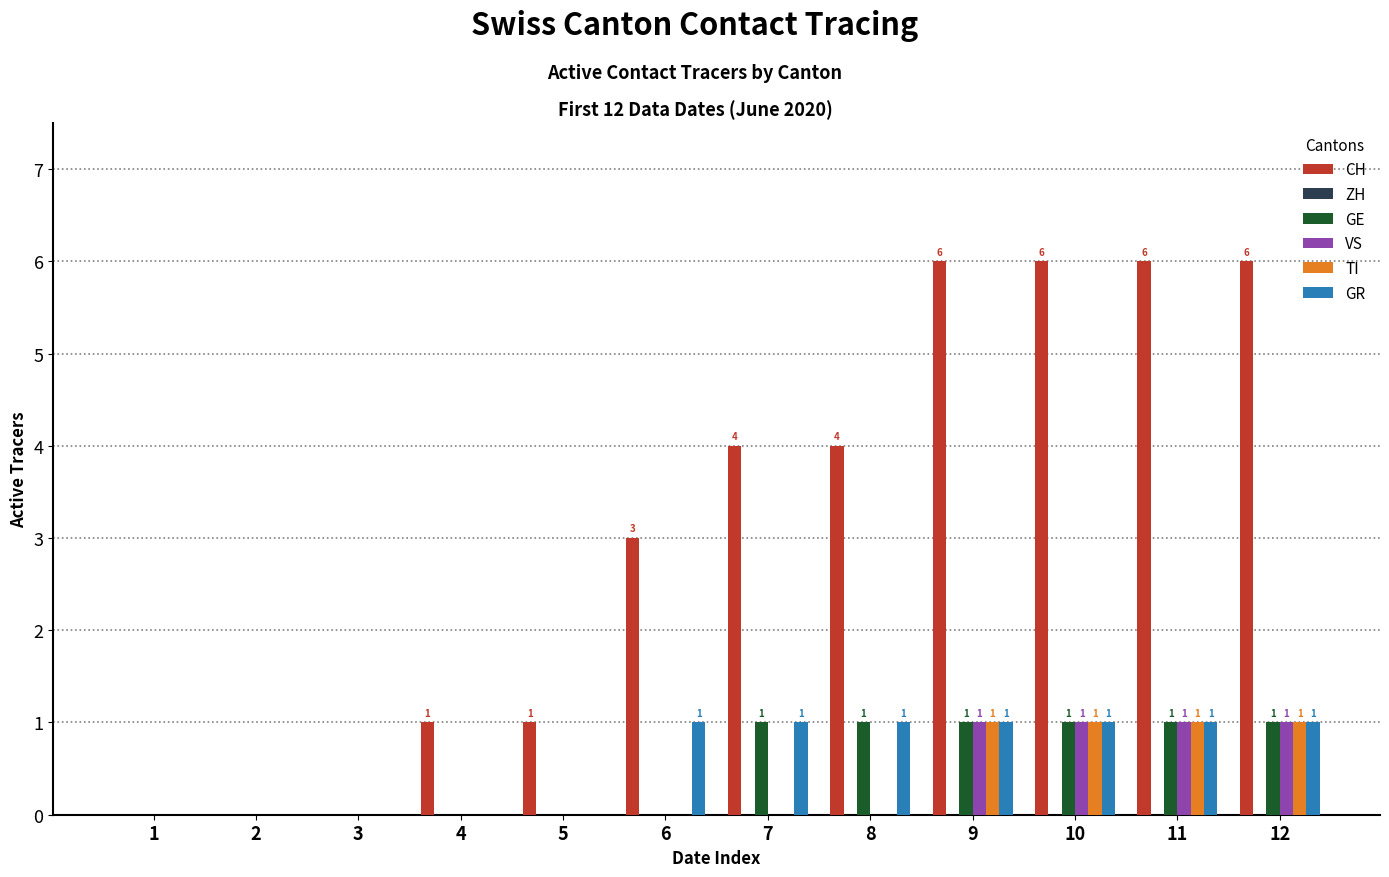

Is it true that GR equals 2 at 7?

False